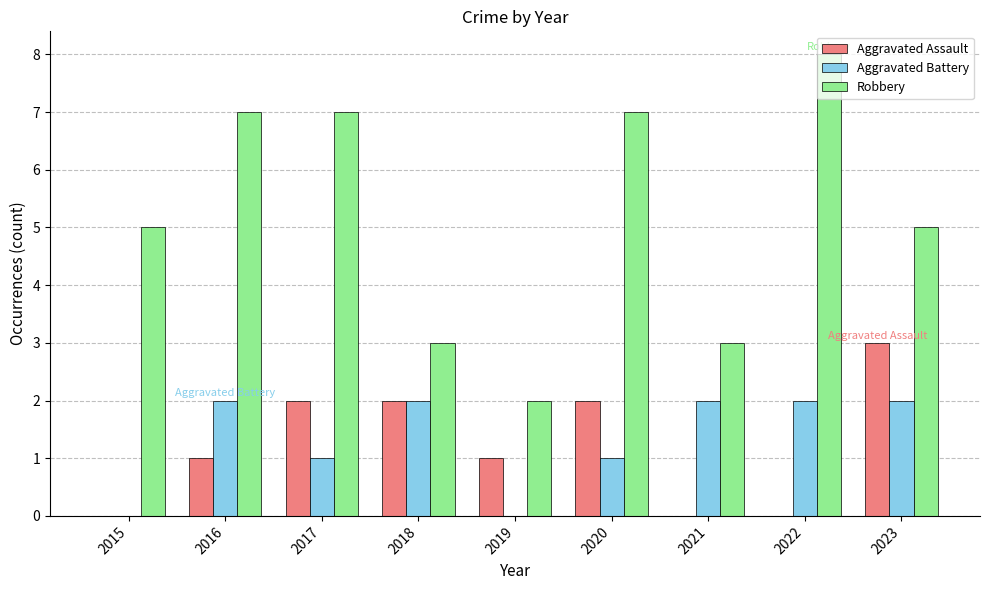

Between 2018 and 2021, which series saw the biggest shift?

Aggravated Assault